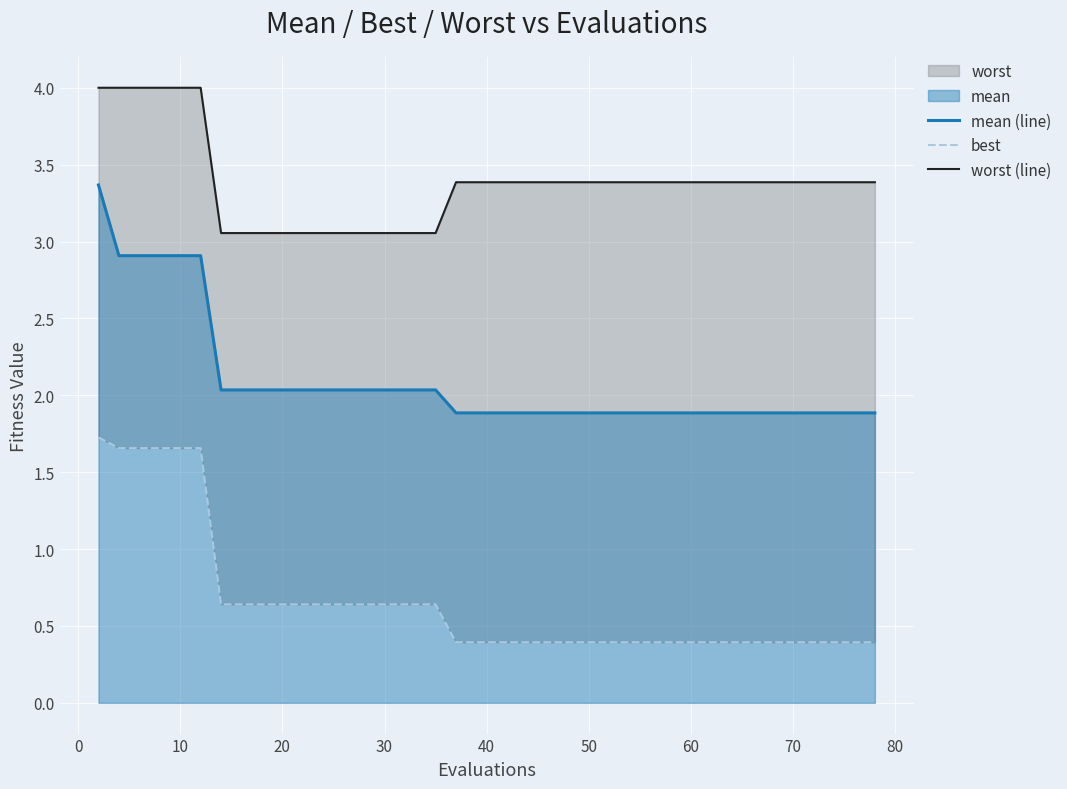

True or false: mean (line) has a value of 2.9 at 10.

True